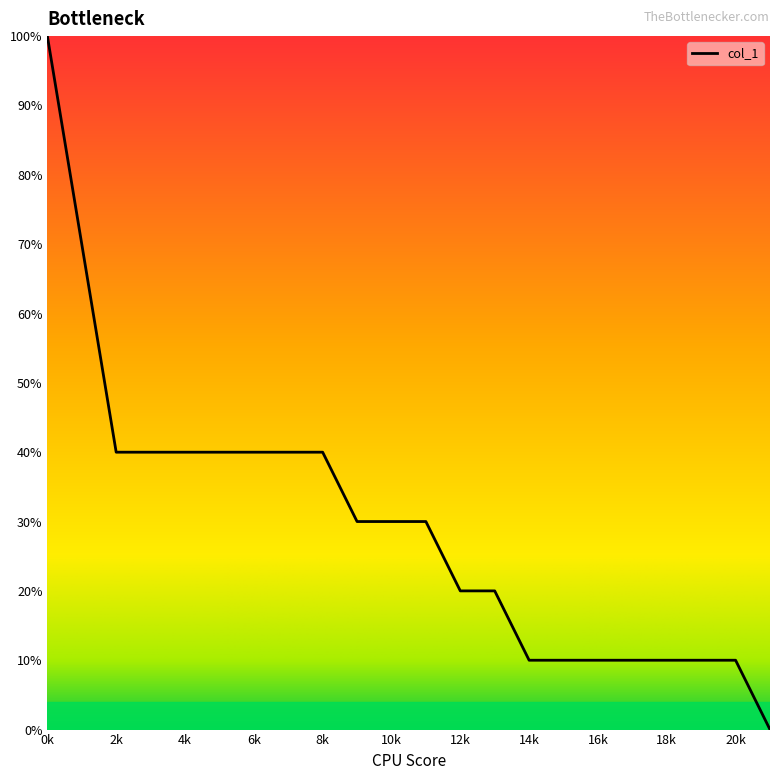

What is the greatest value displayed?

100